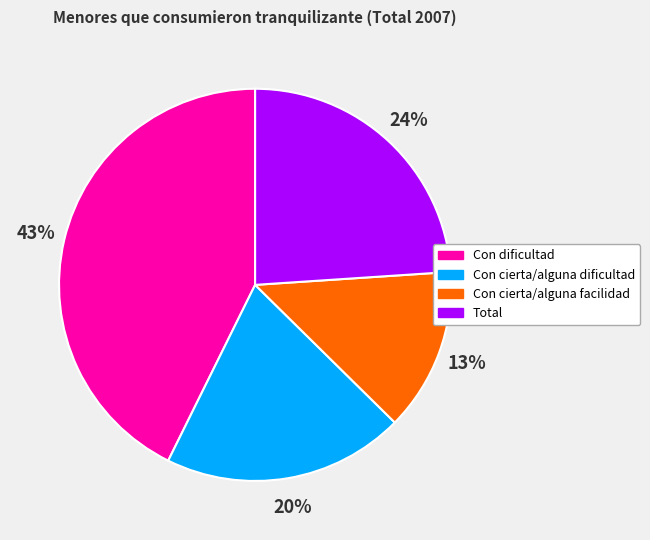

How many slices are in this pie chart?

4